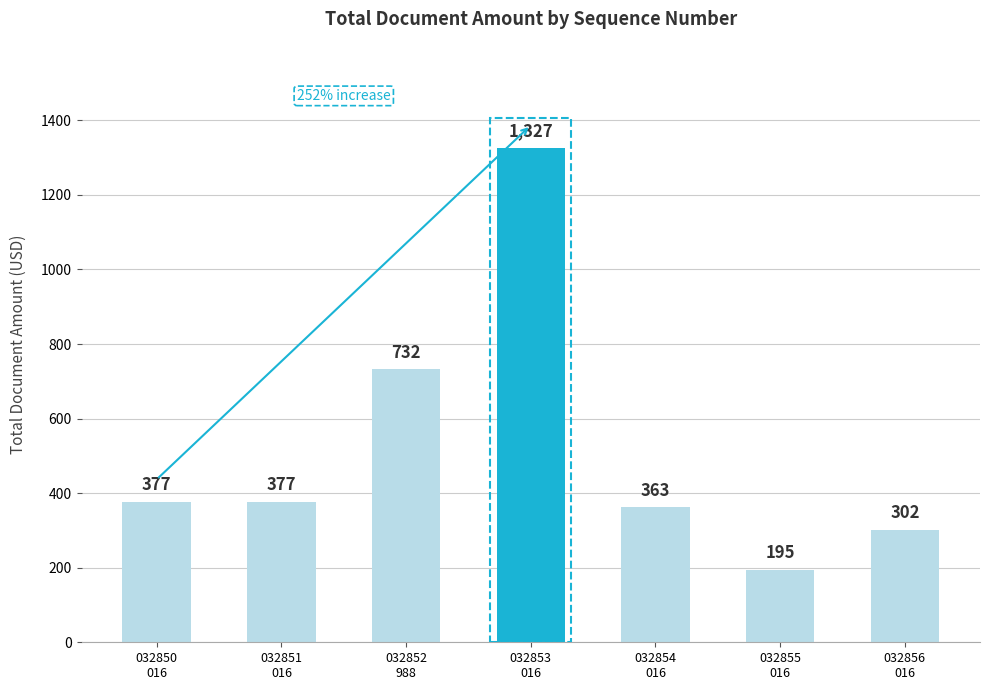

What position from the left is 032853
016?

4